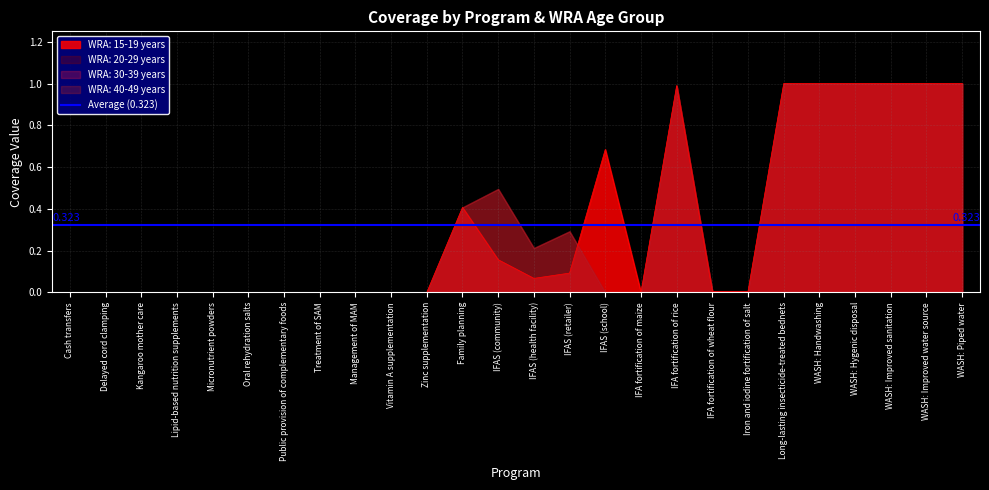

The value of WRA: 20-29 years at Kangaroo mother care is 0.5. True or false?

False